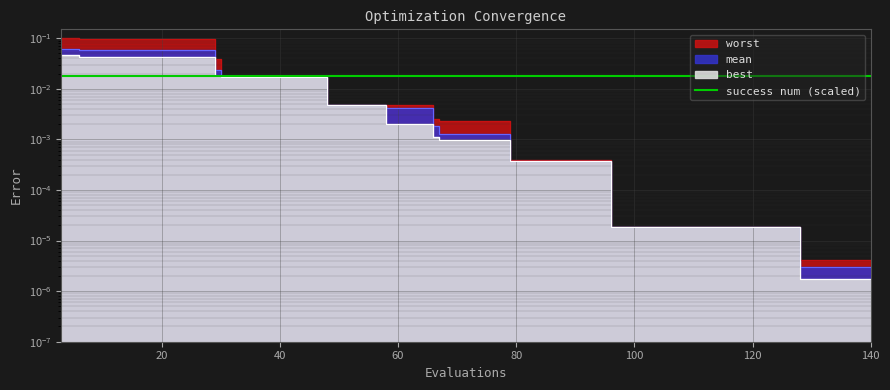

The value of best at 104 is 0.0. True or false?

True